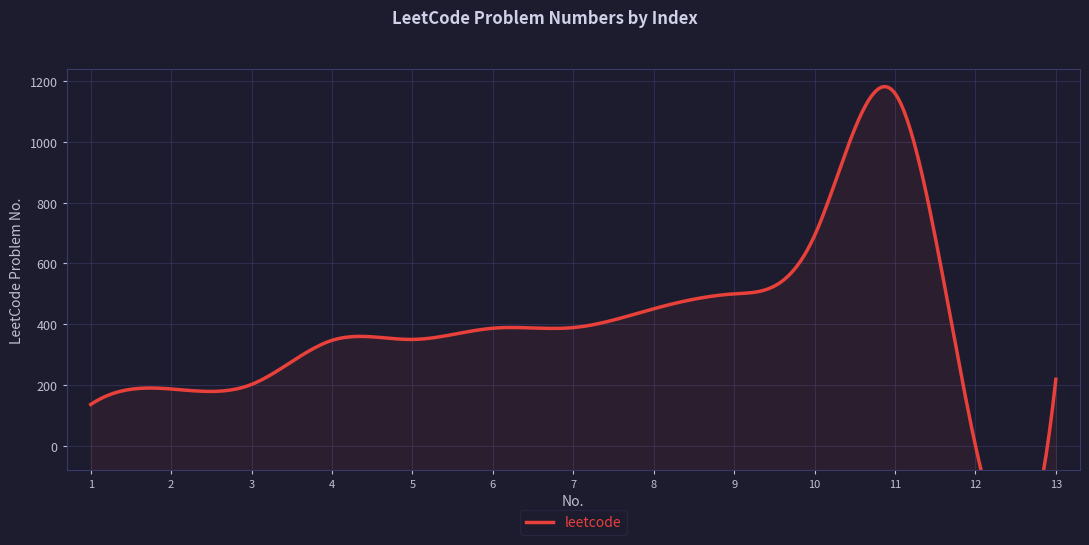

Reading left to right, list all the values displayed in this chart.

1=136	2=187	3=202	4=347	5=350	6=387	7=389	8=451	9=500	10=692	11=1160	12=1	13=219